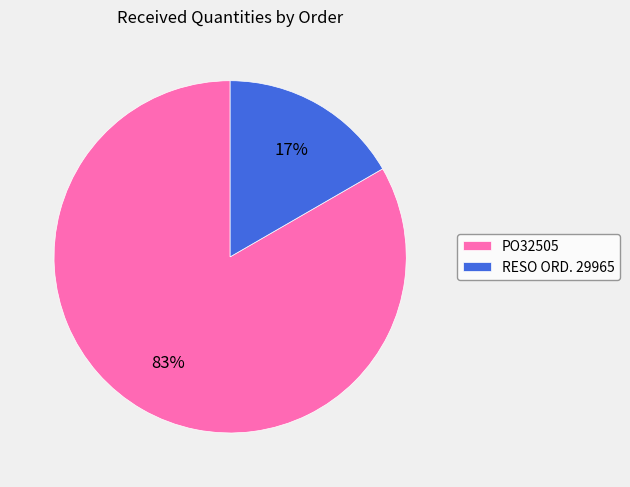

Does any single category account for the majority?

Yes